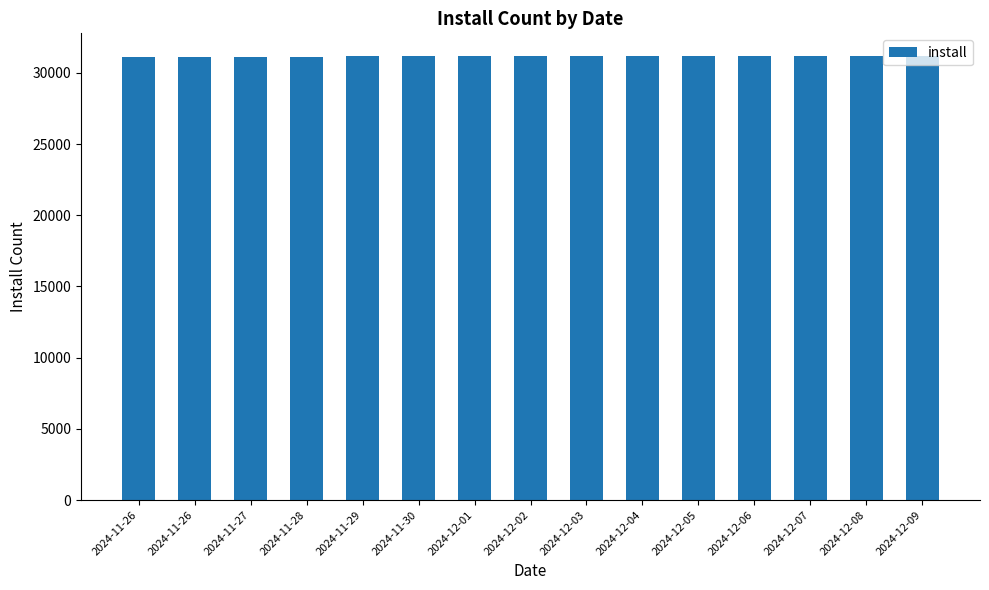

What is the minimum value shown in the chart?

31124